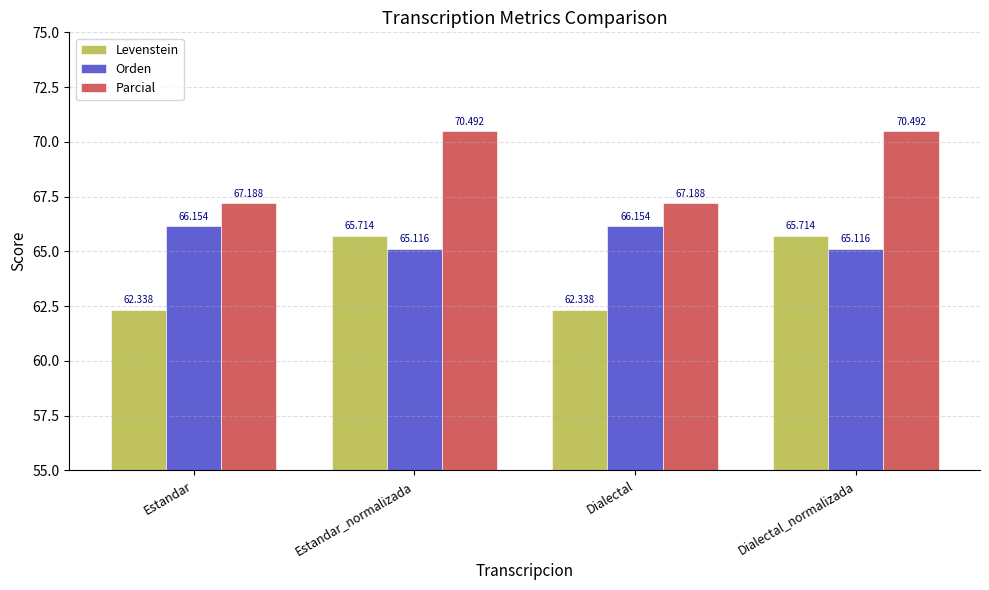

Between Estandar and Estandar_normalizada, which series saw the biggest shift?

Levenstein